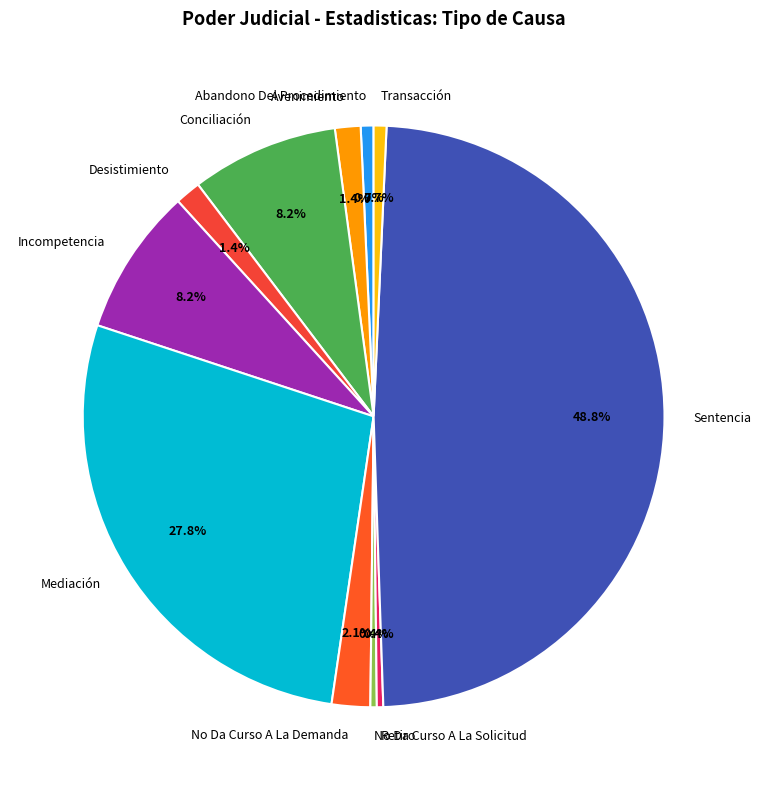

Do Mediación and Incompetencia together represent more than half of the pie?

No